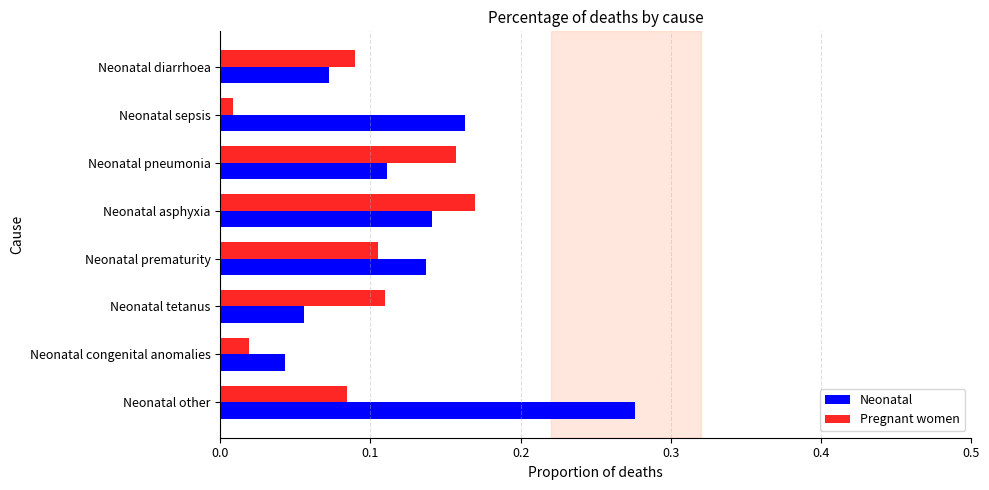

At which label is Neonatal closest to 0?

Neonatal congenital anomalies